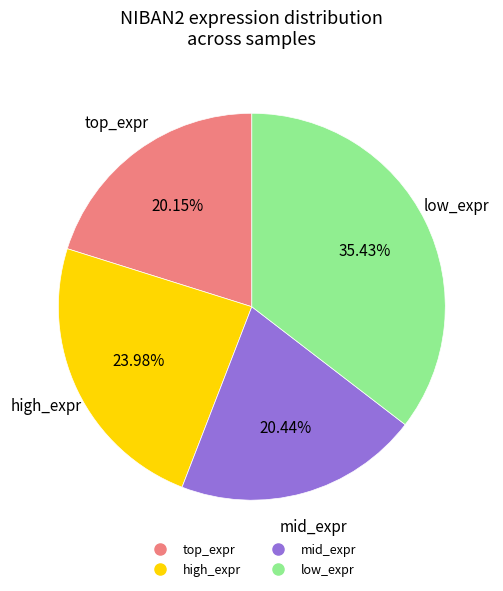

Does any single category account for the majority?

No